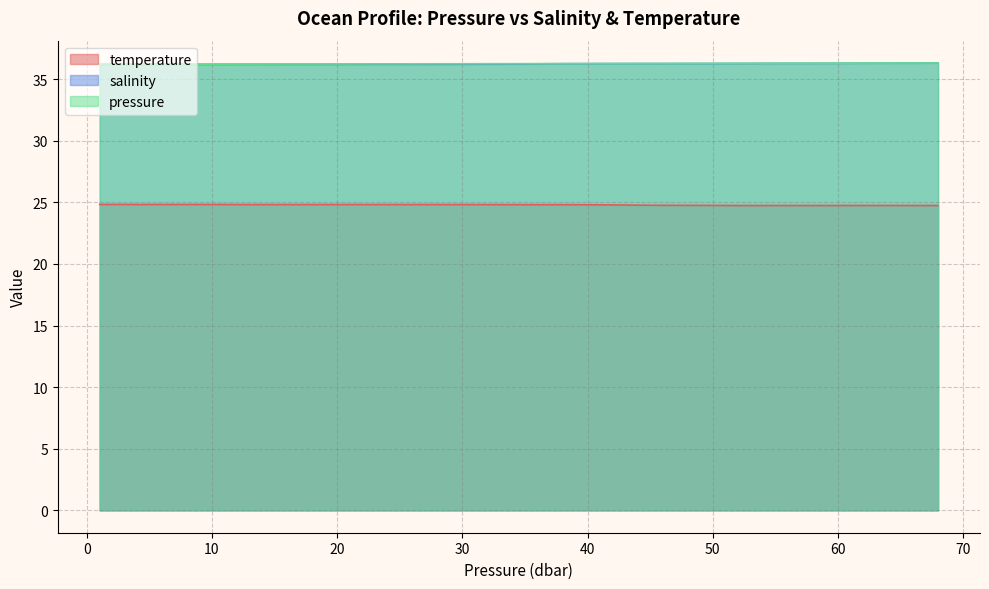

What is the spread (max minus min) of values at 43.959999?

11.5